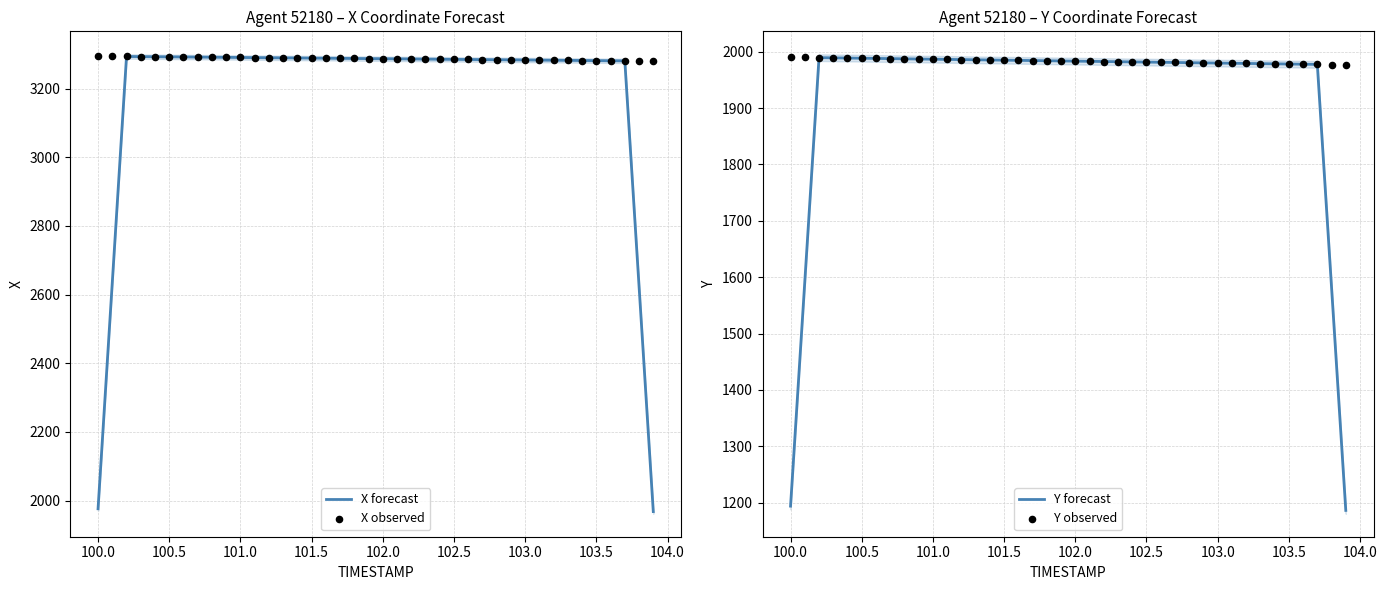

What is the maximum value for X forecast?

3293.5